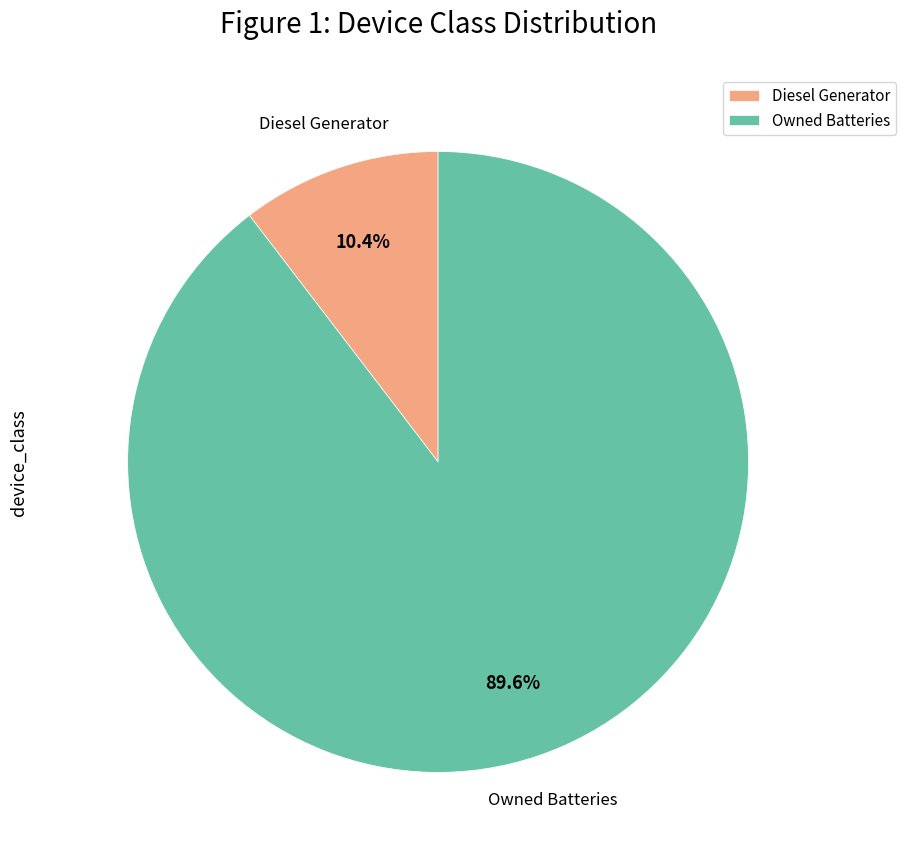

How much of the chart is everything except Owned Batteries?

10.4%